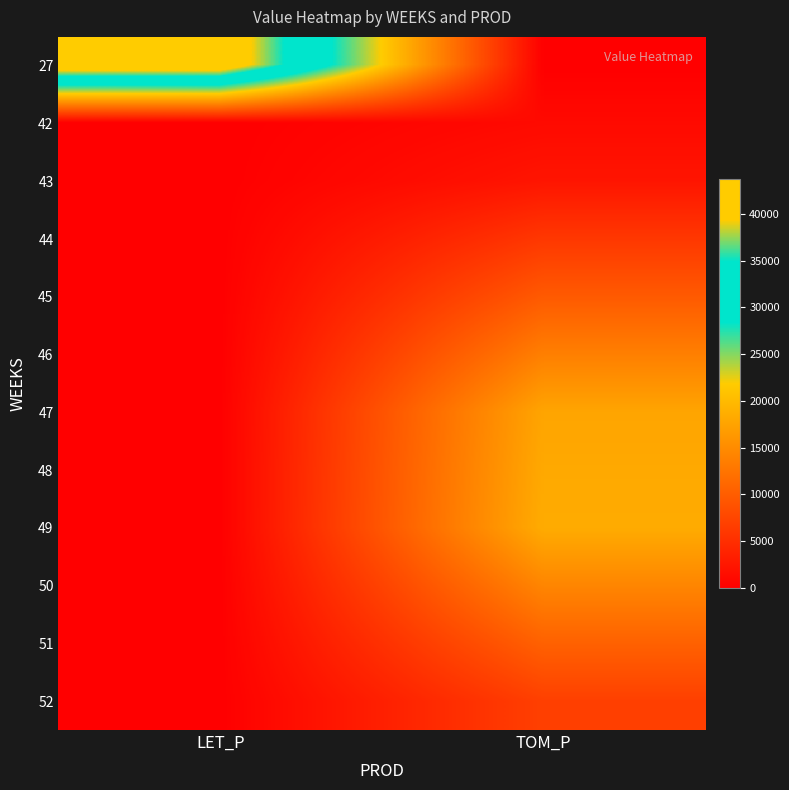

Which category has the highest value across all series?

LET_P